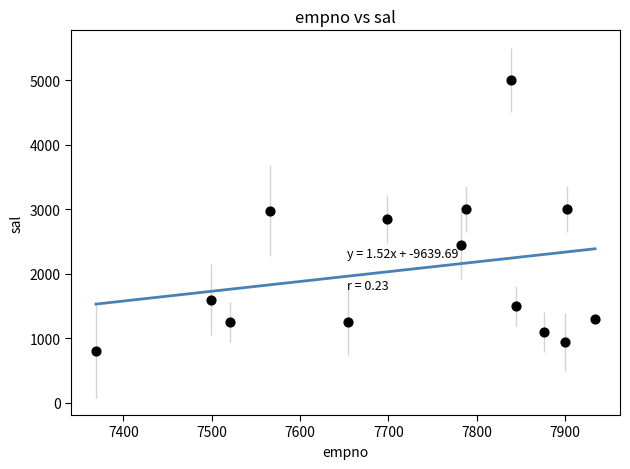

What is the range of X values (max minus min)?

565